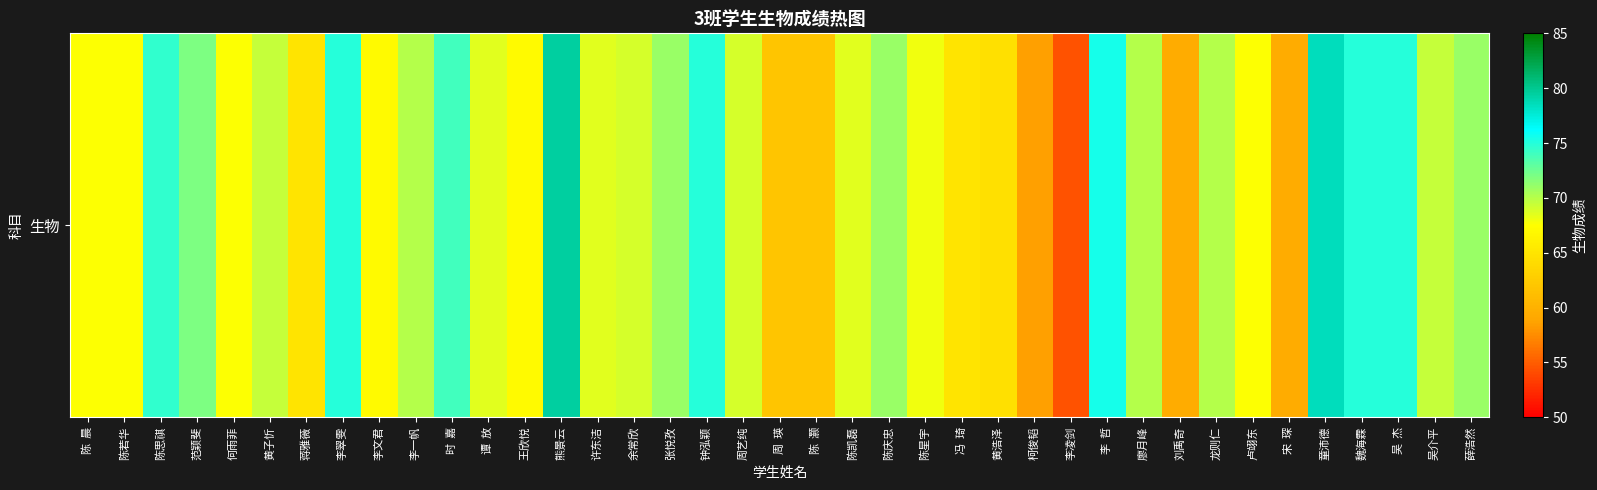

How many distinct data groups are displayed?

1